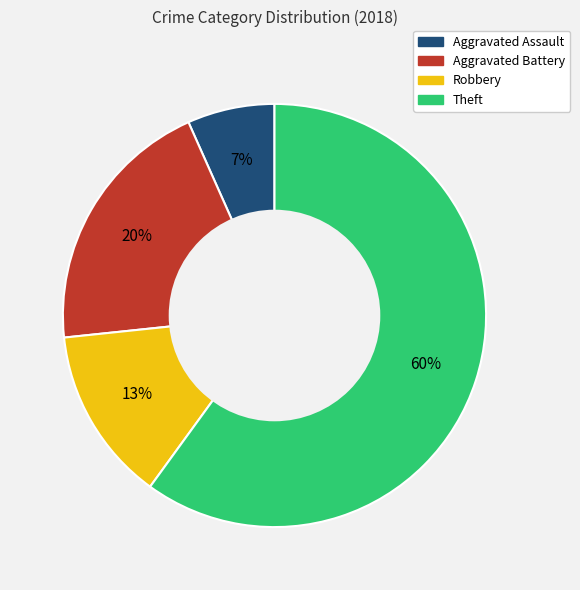

Which slice is the smallest?

Aggravated Assault